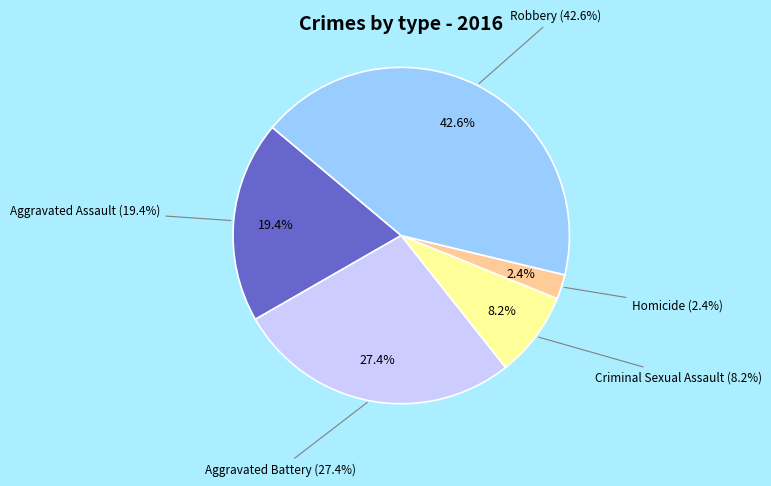

Does Criminal Sexual Assault account for over 50% of the chart?

No